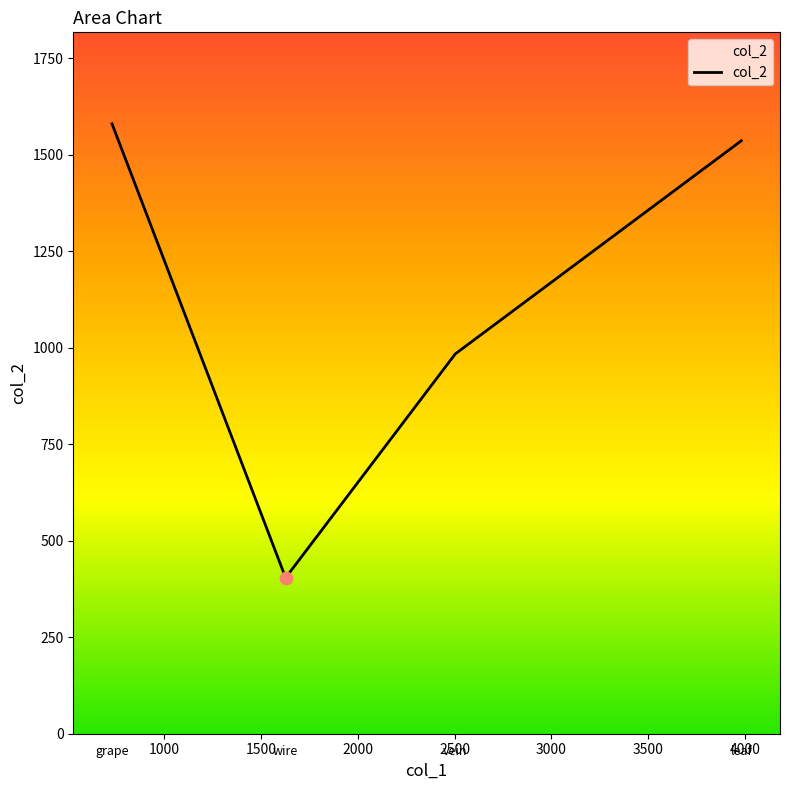

What is the minimum value shown in the chart?

404